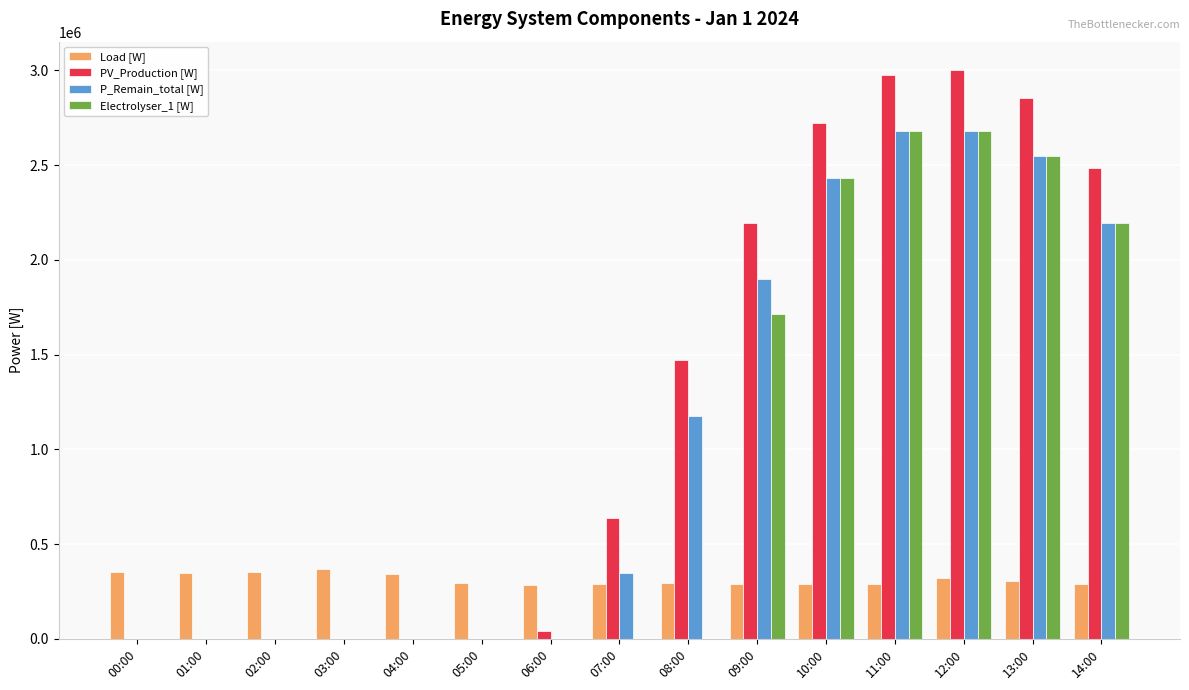

What is the difference between the Electrolyser_1 [W] values at 01:00 and 11:00?

2682057.0